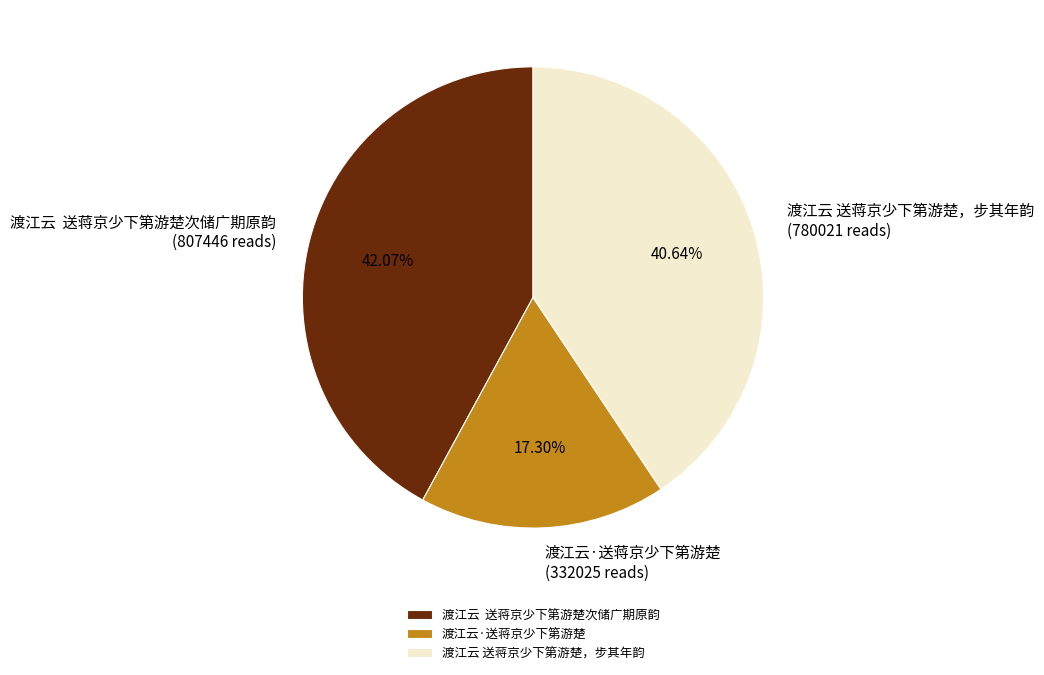

To the nearest percent, what is the combined percentage of 渡江云 送蒋京少下第游楚，步其年韵 and 渡江云·送蒋京少下第游楚?

58%